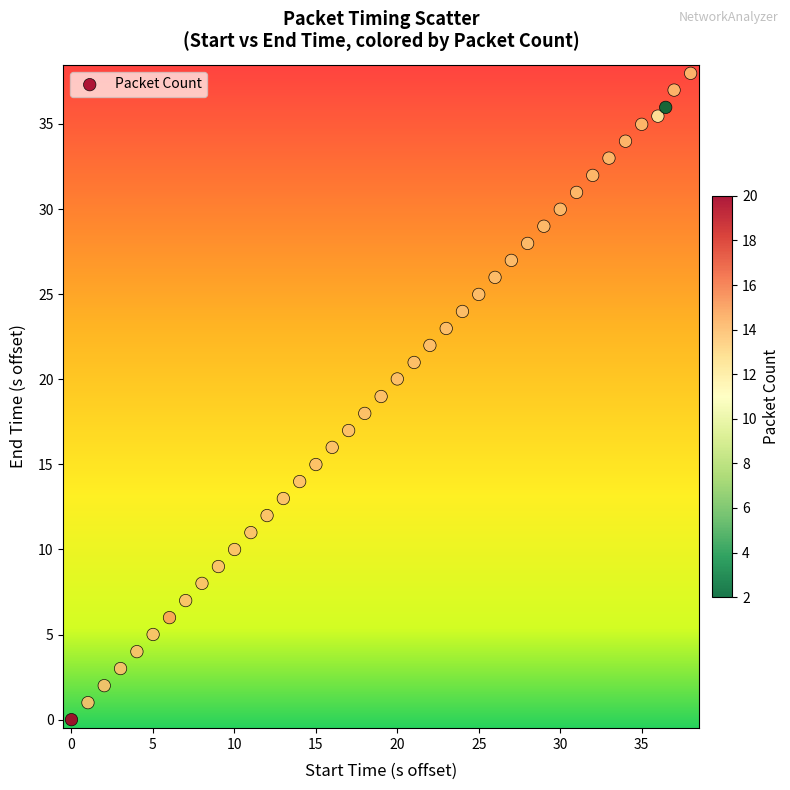

What is the range of X values (max minus min)?

38.0